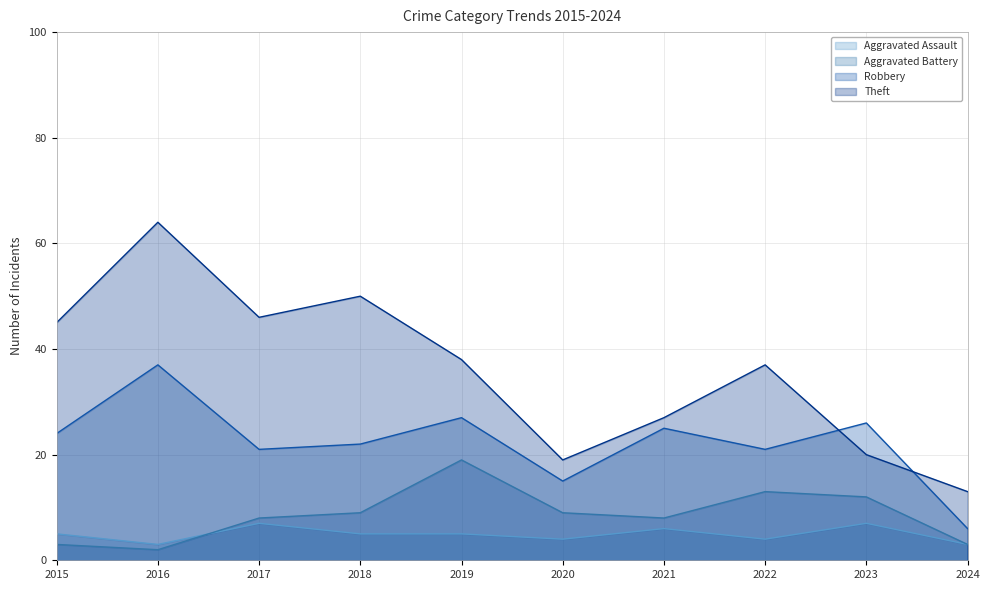

What is the sum of the Robbery values at 2021 and 2019?

52